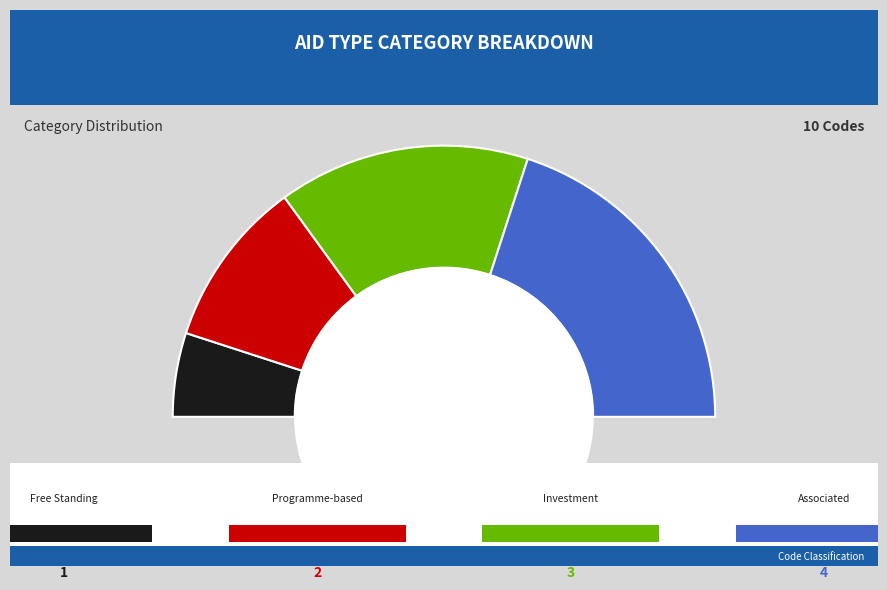

Do Investment project and Programme-based approach together represent more than half of the pie?

No